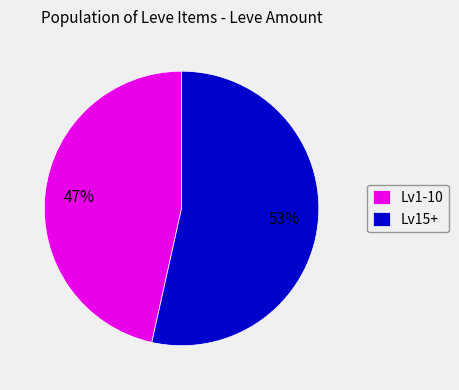

Is there any slice that represents more than half of the pie?

Yes